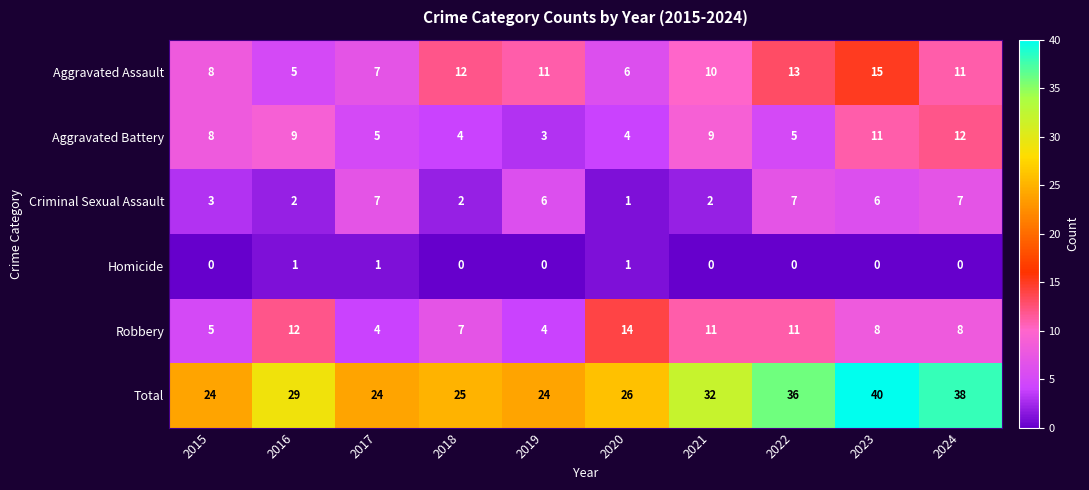

How many Aggravated Assault values are between 7 and 12?

6